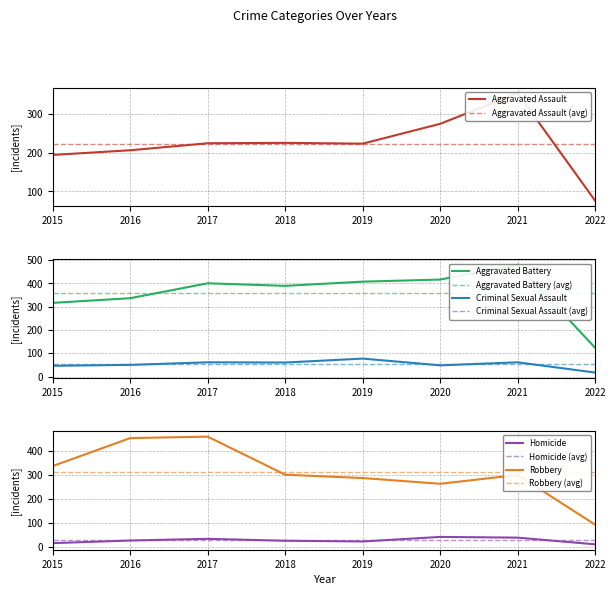

True or false: Criminal Sexual Assault and Homicide intersect in this chart.

False